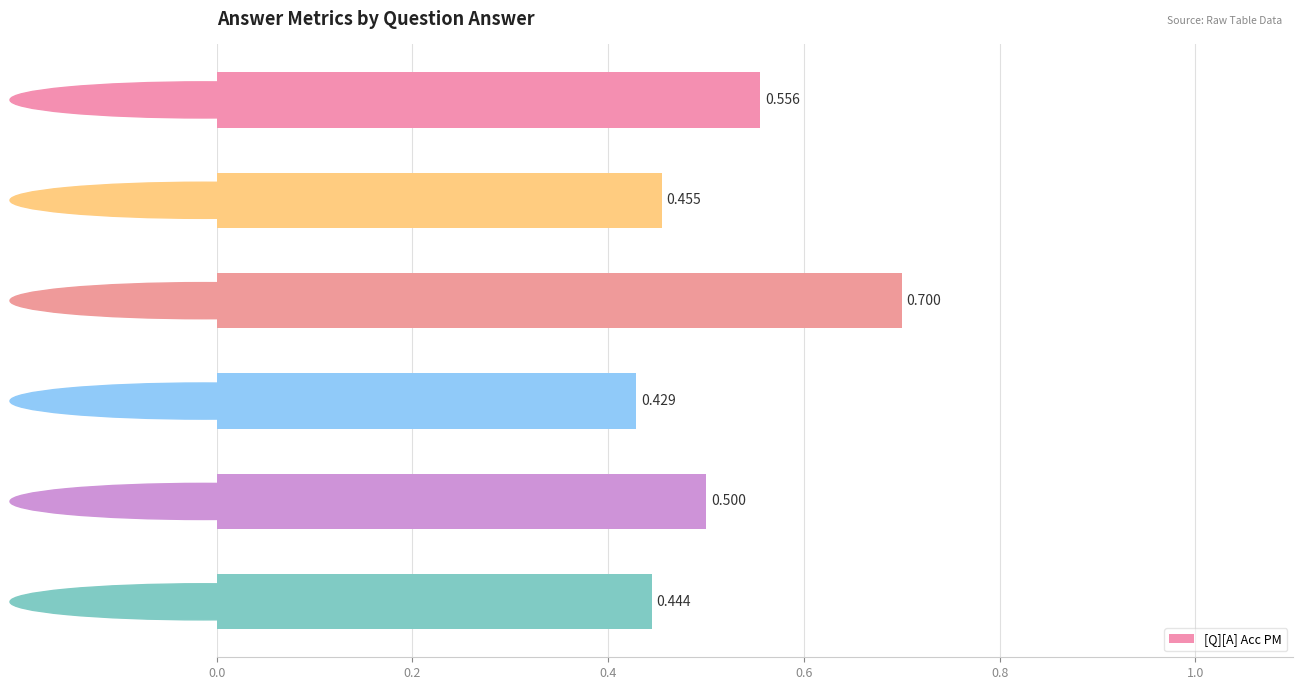

Are the bars horizontal?

Yes